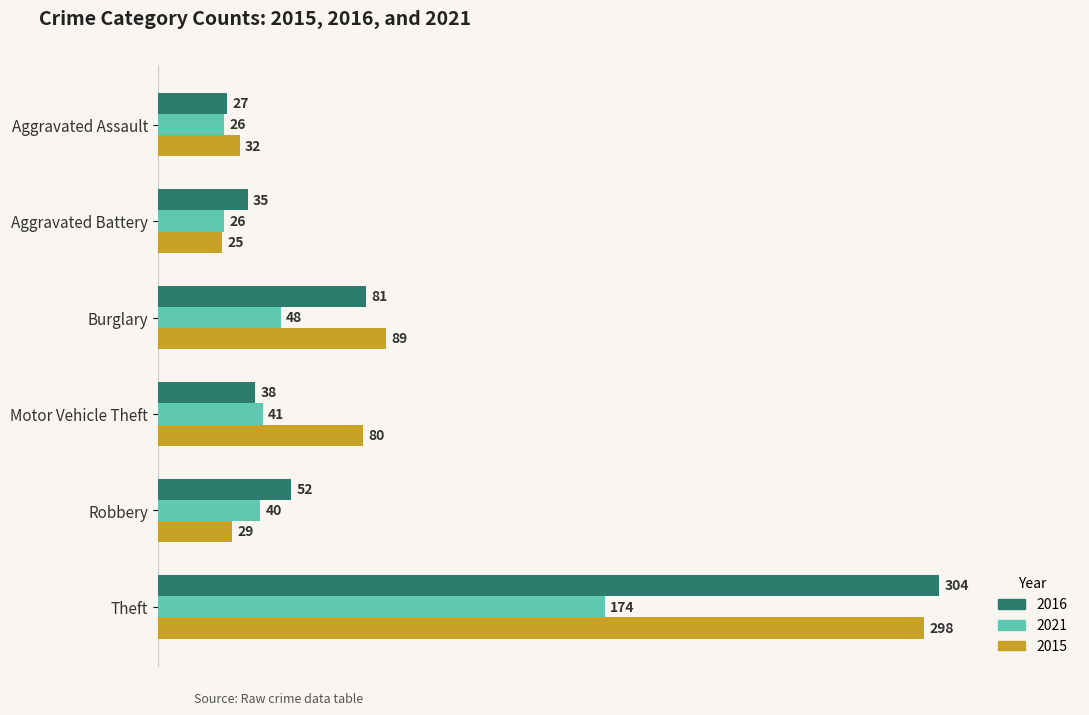

What is the difference between the maximum and minimum values in the 2015 series?

273